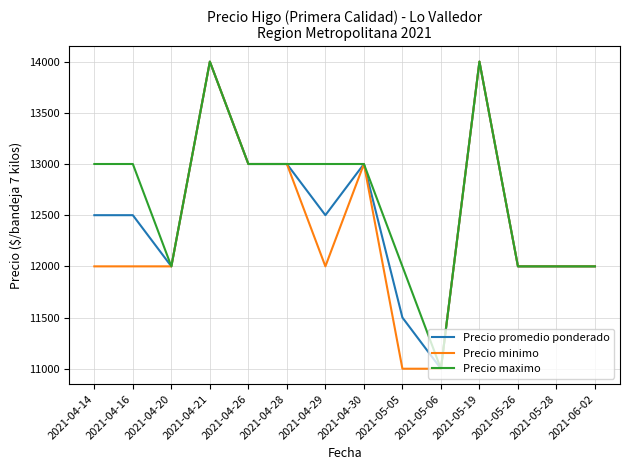

What is the total value across all series at 2021-06-02?

36000